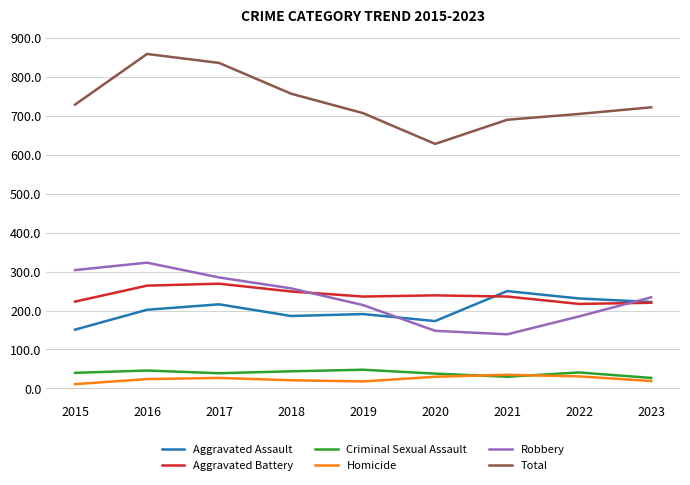

How many categories are shown in the chart?

9